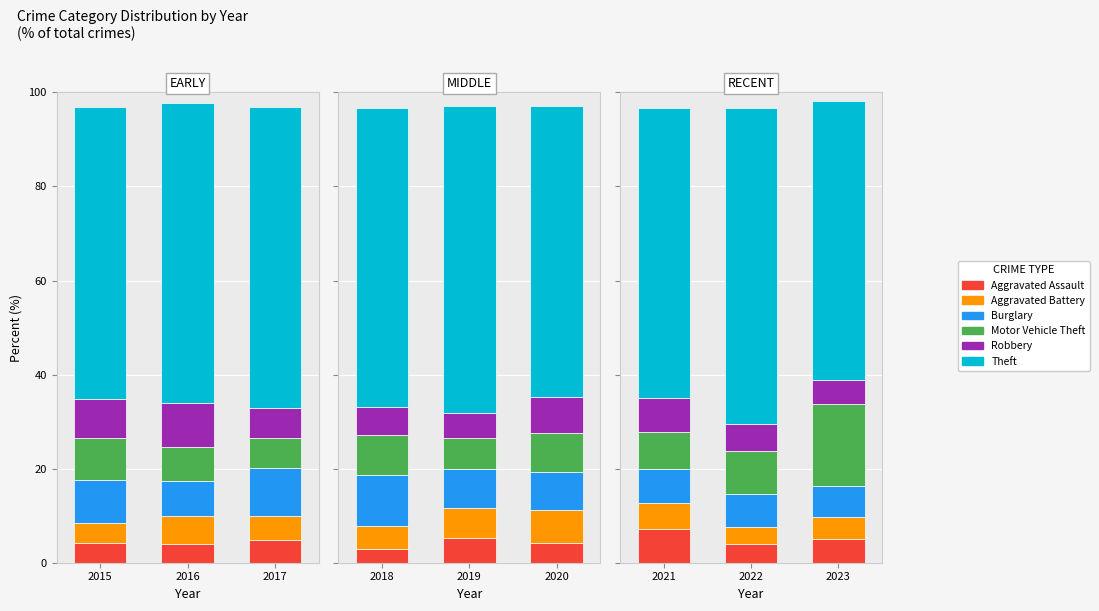

What are all the series names shown in the legend?

Aggravated Assault, Aggravated Battery, Burglary, Motor Vehicle Theft, Robbery, Theft